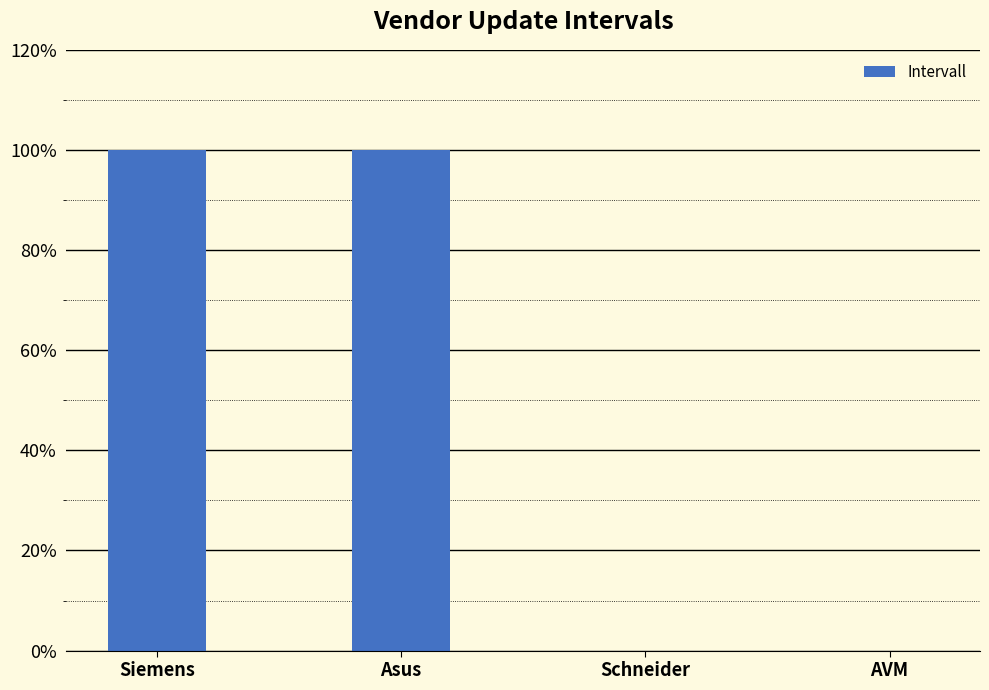

What is the sum of all values?

200